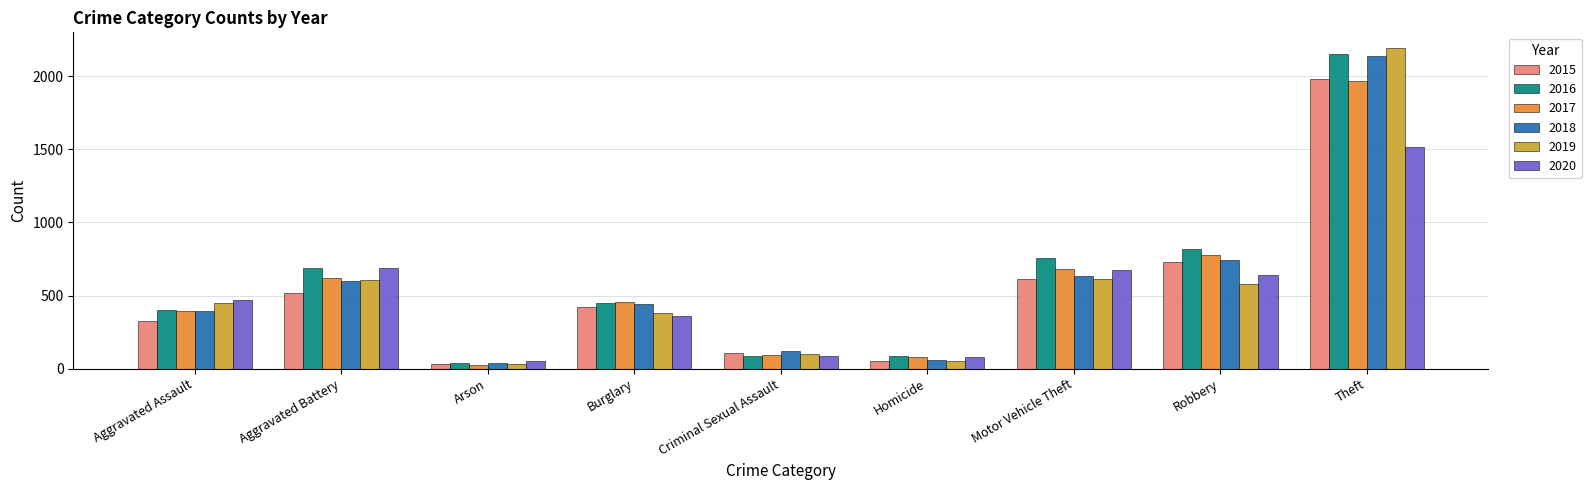

Which series changed the most between Aggravated Battery and Criminal Sexual Assault?

2016